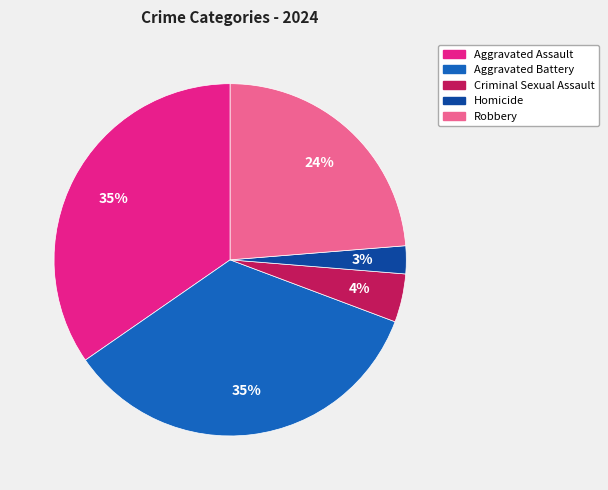

How many segments does this pie chart have?

5